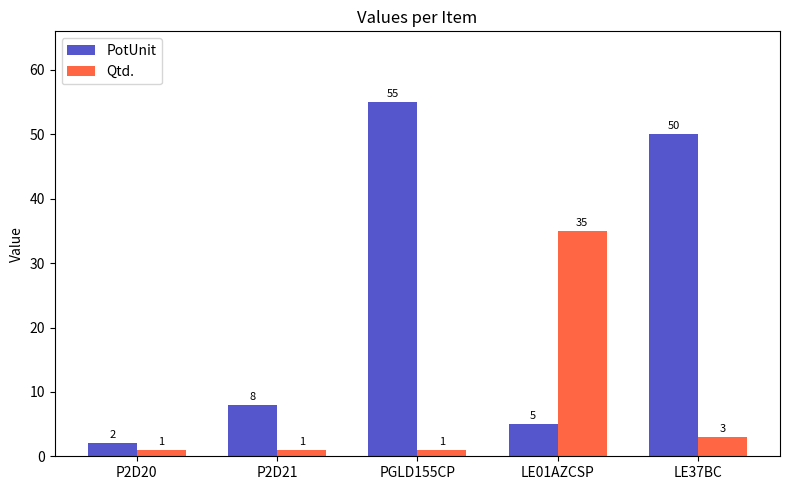

Reading left to right, transcribe all the data shown in this chart.

PotUnit: 2	8	55	5	50
Qtd.: 1	1	1	35	3